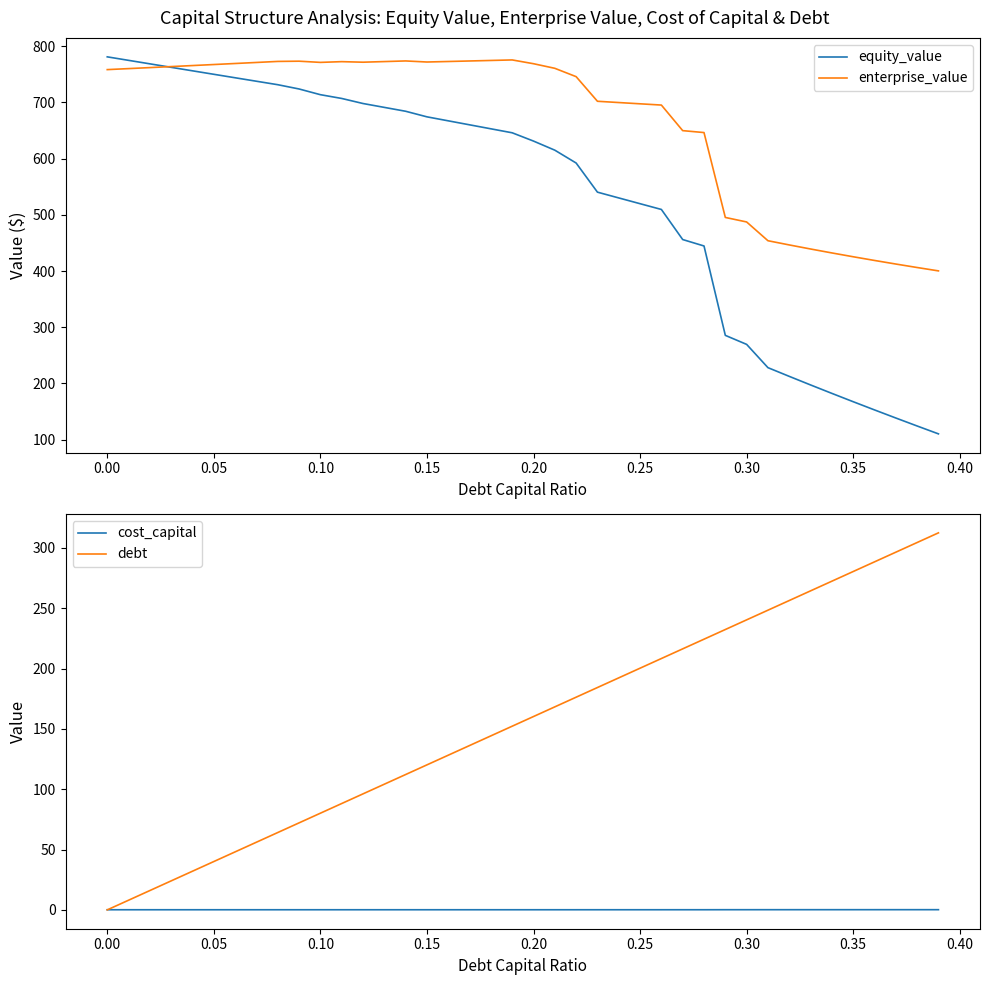

What is the maximum value for enterprise_value?

775.3